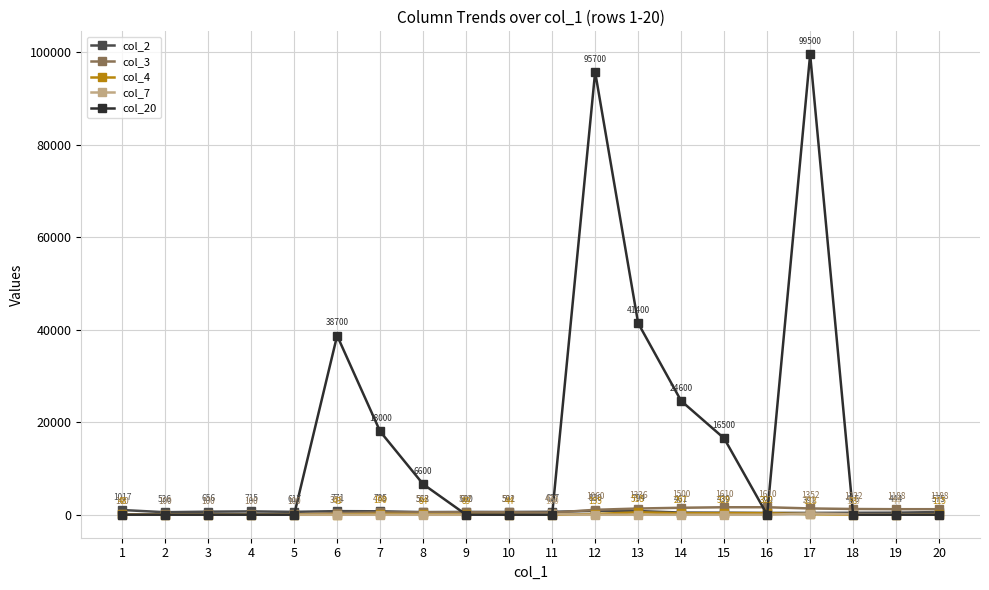

True or false: col_4 has more than 1 interior local peaks.

True